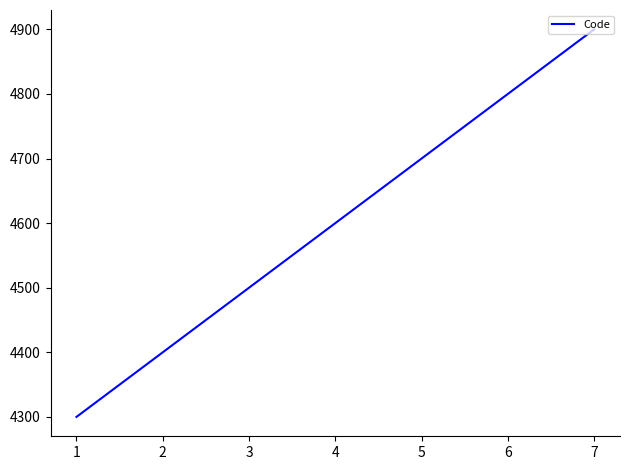

Where is the data nearest to the value 4600?

4